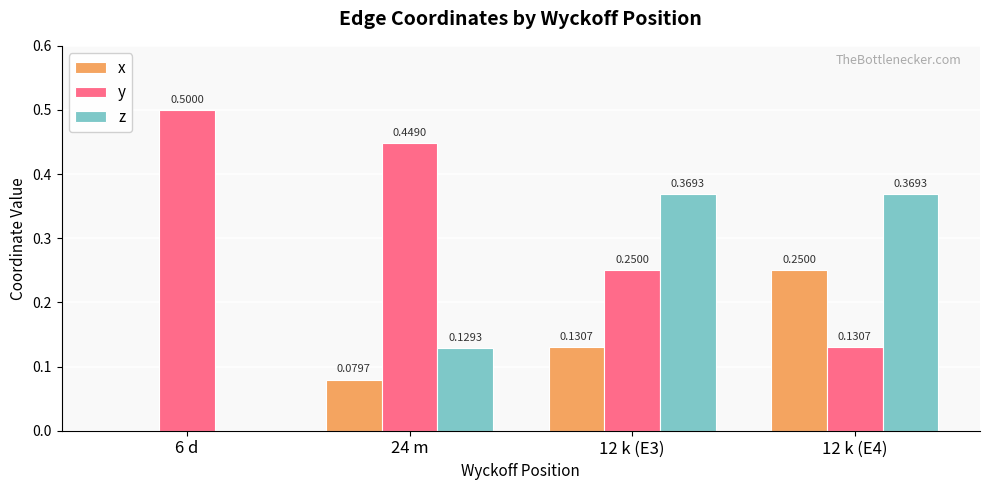

What is the sum of all x values?

0.5